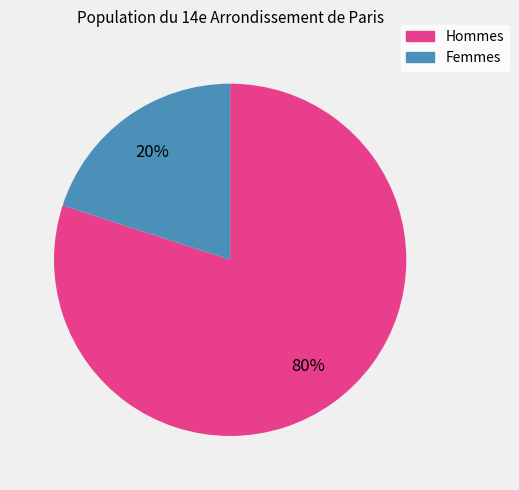

Is there a majority slice in this chart?

Yes